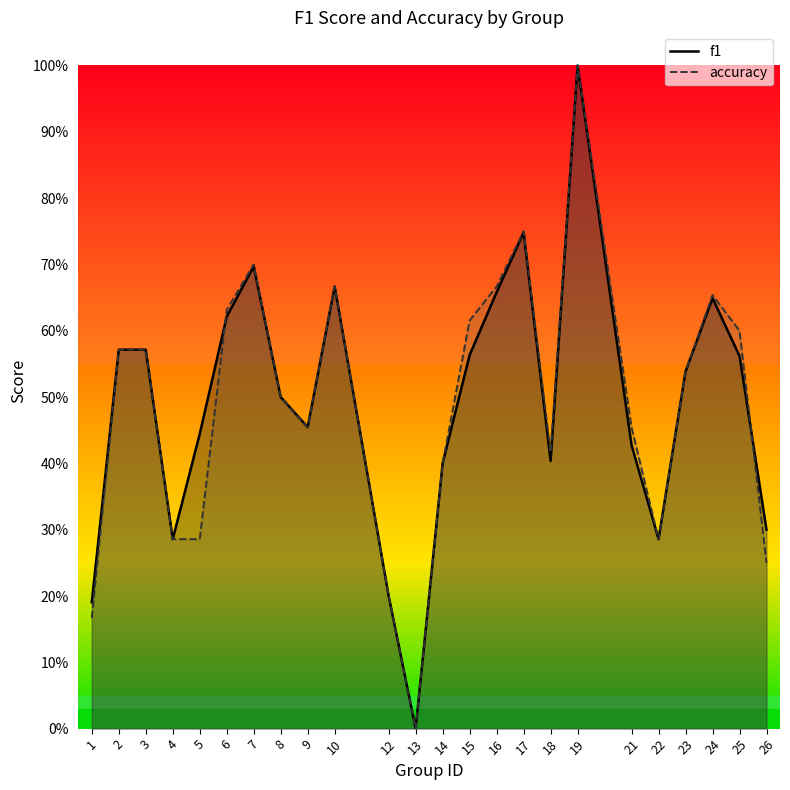

Which series has the widest spread of values?

f1